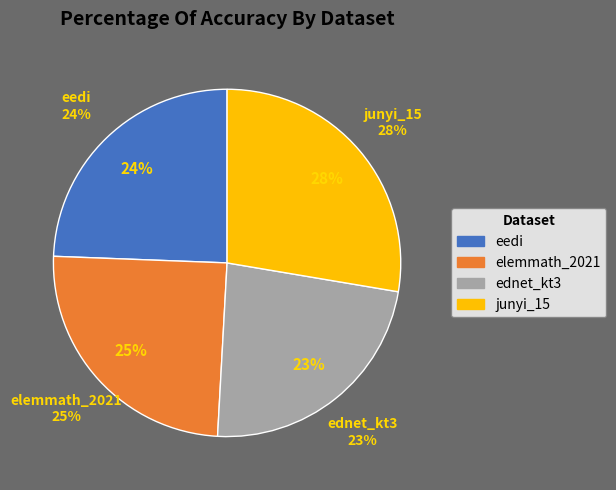

To the nearest percent, what is the combined percentage of junyi_15 and eedi?

52%